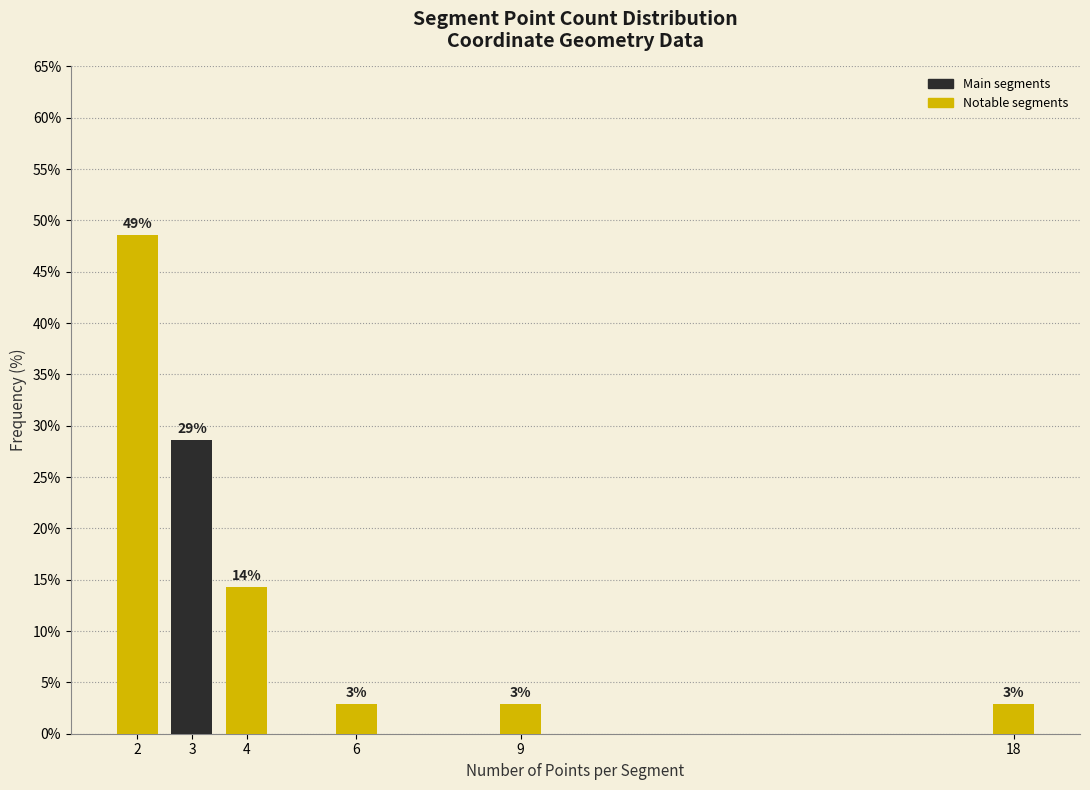

How many bars are there in total?

6